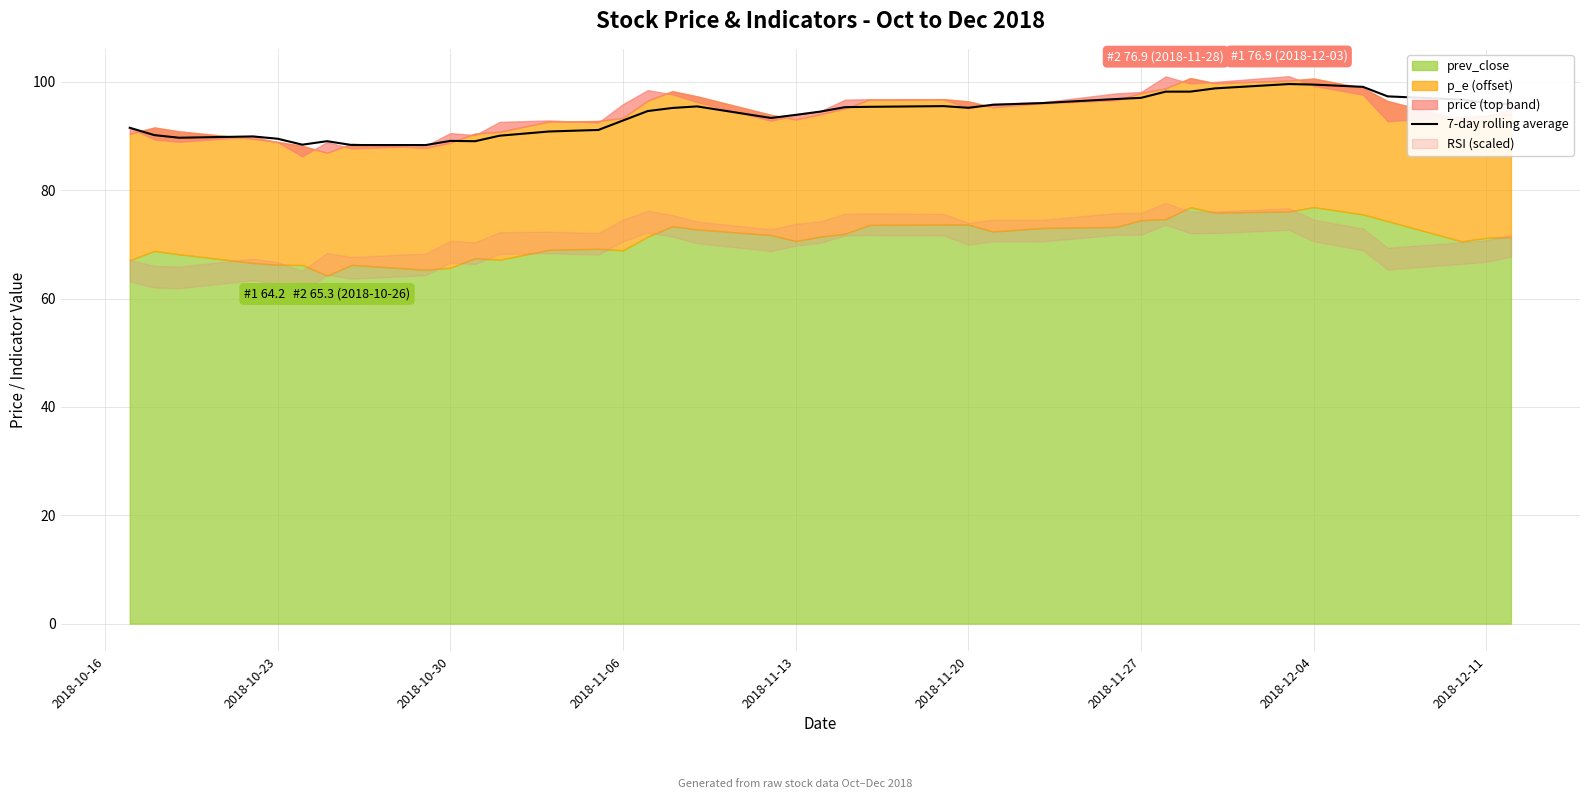

What is the minimum value for 7-day rolling average?

88.3